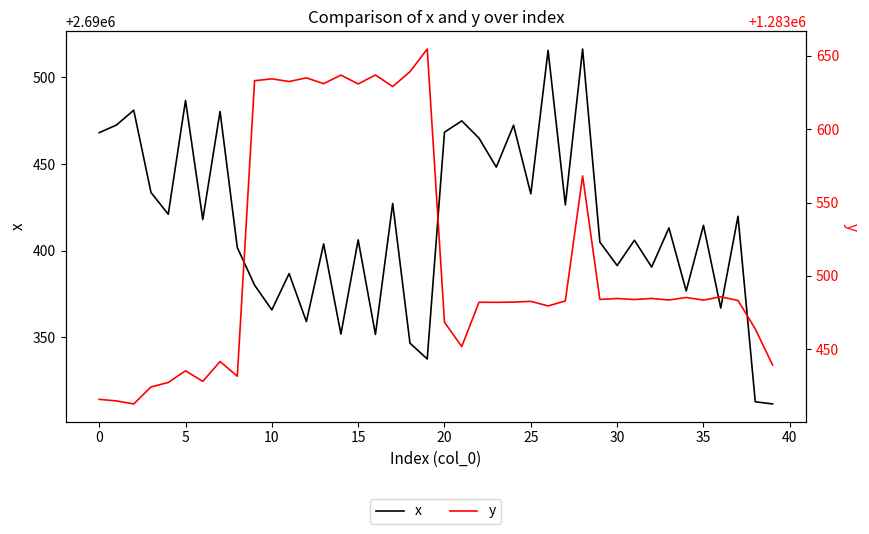

What is the smallest value displayed?

1283412.8